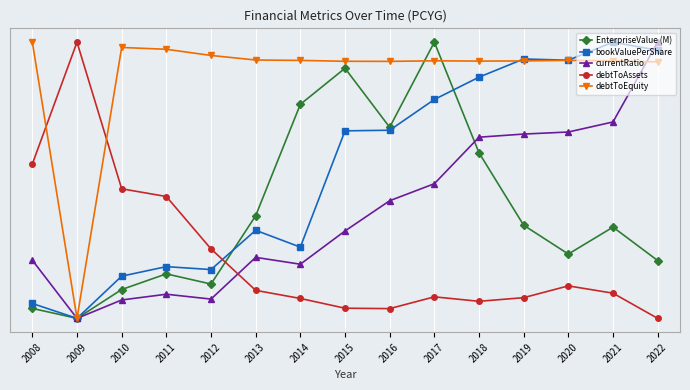

Is this an area chart (filled region under the line)?

No